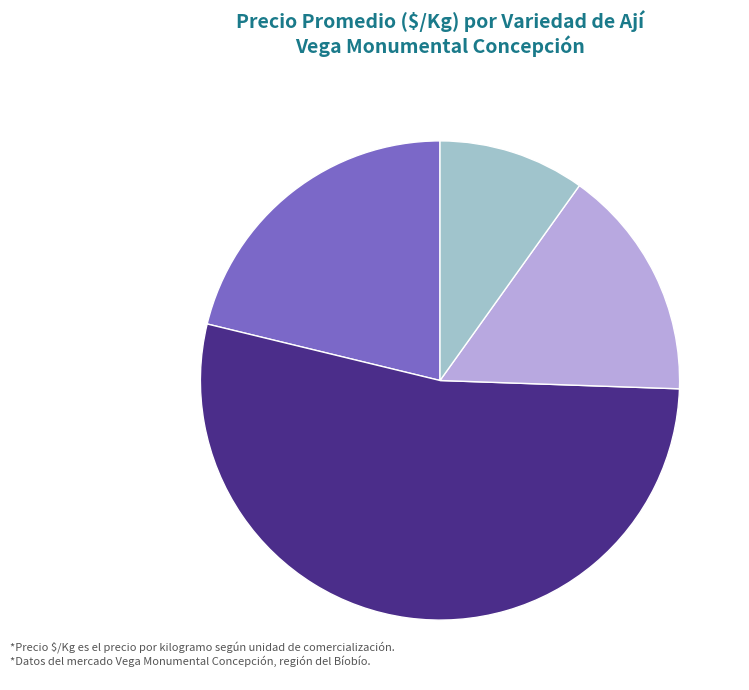

Is there a majority slice in this chart?

Yes